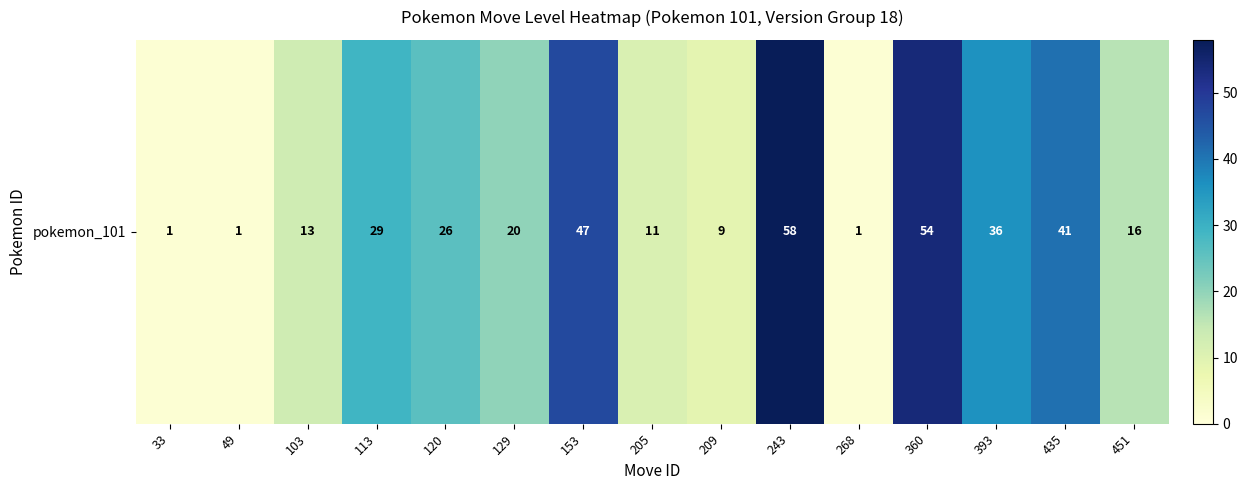

Approximately how many times larger is the value at 120 compared to 243?

0.4